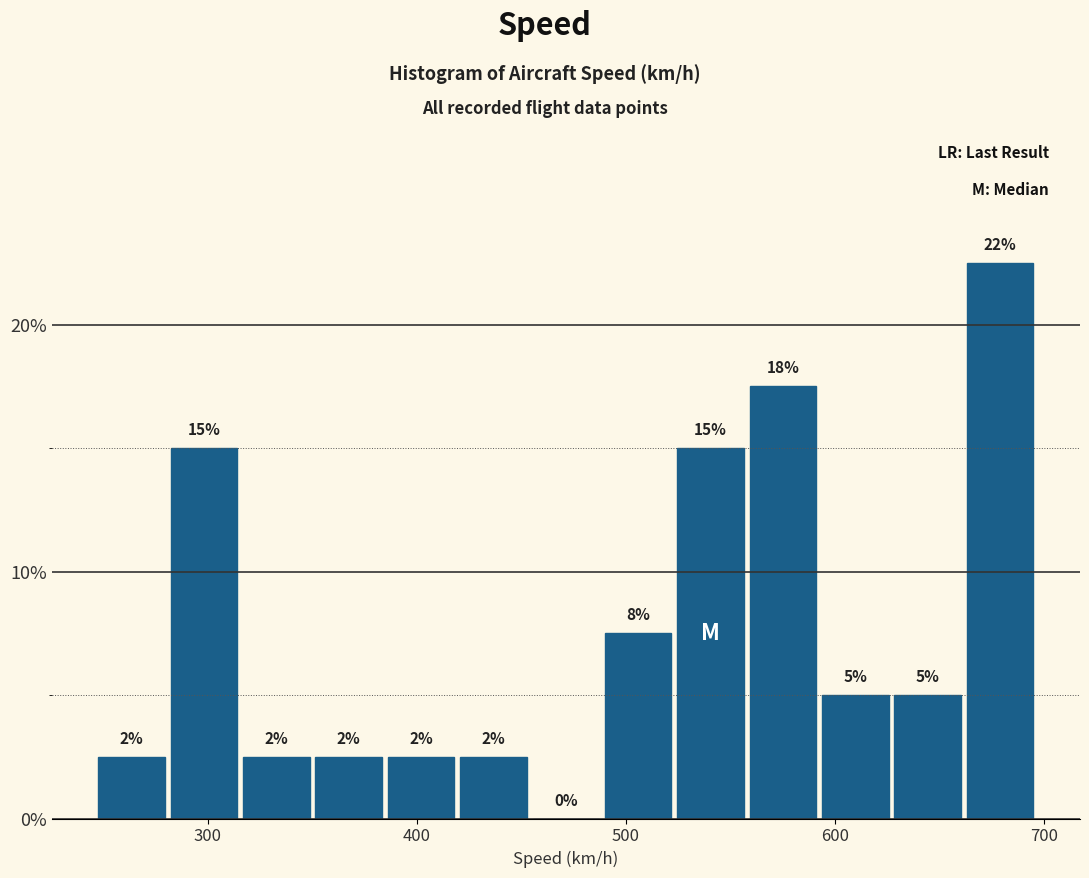

Read against the x-axis, roughly where is the centre of the tallest bar?

680